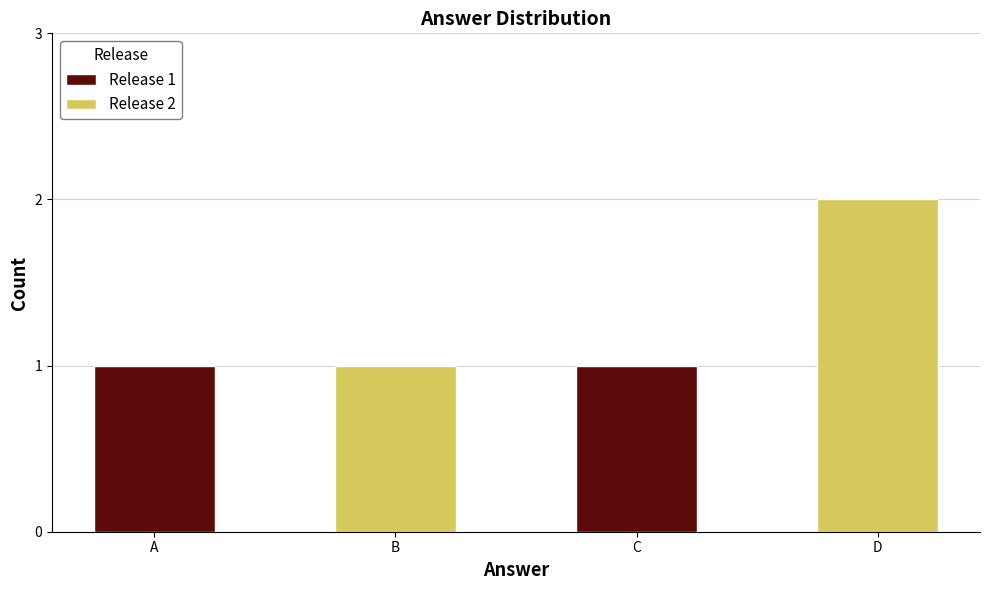

What is the value of the 3rd bar from the left?

1